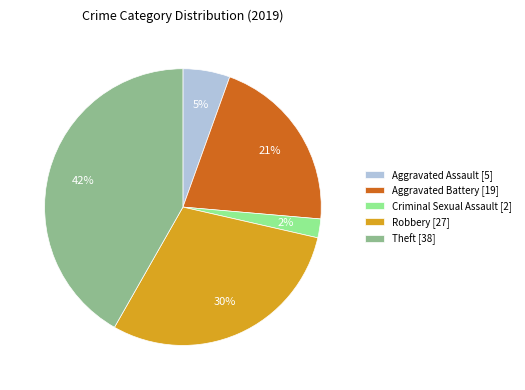

To the nearest percent, what is the difference between the largest and smallest slice percentages?

40%